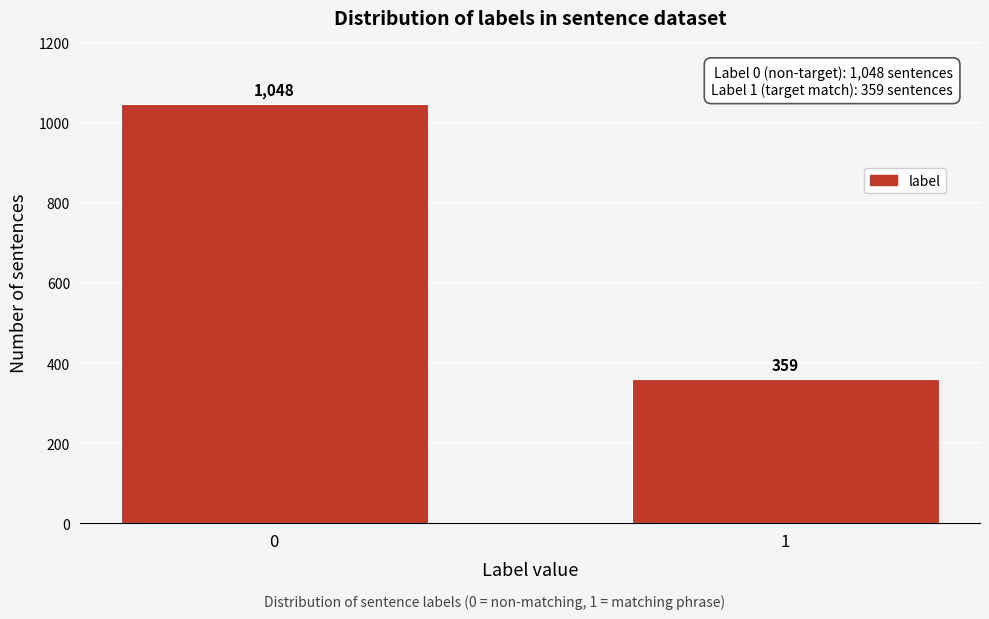

Reading left to right, transcribe all the data shown in this chart.

1048	359